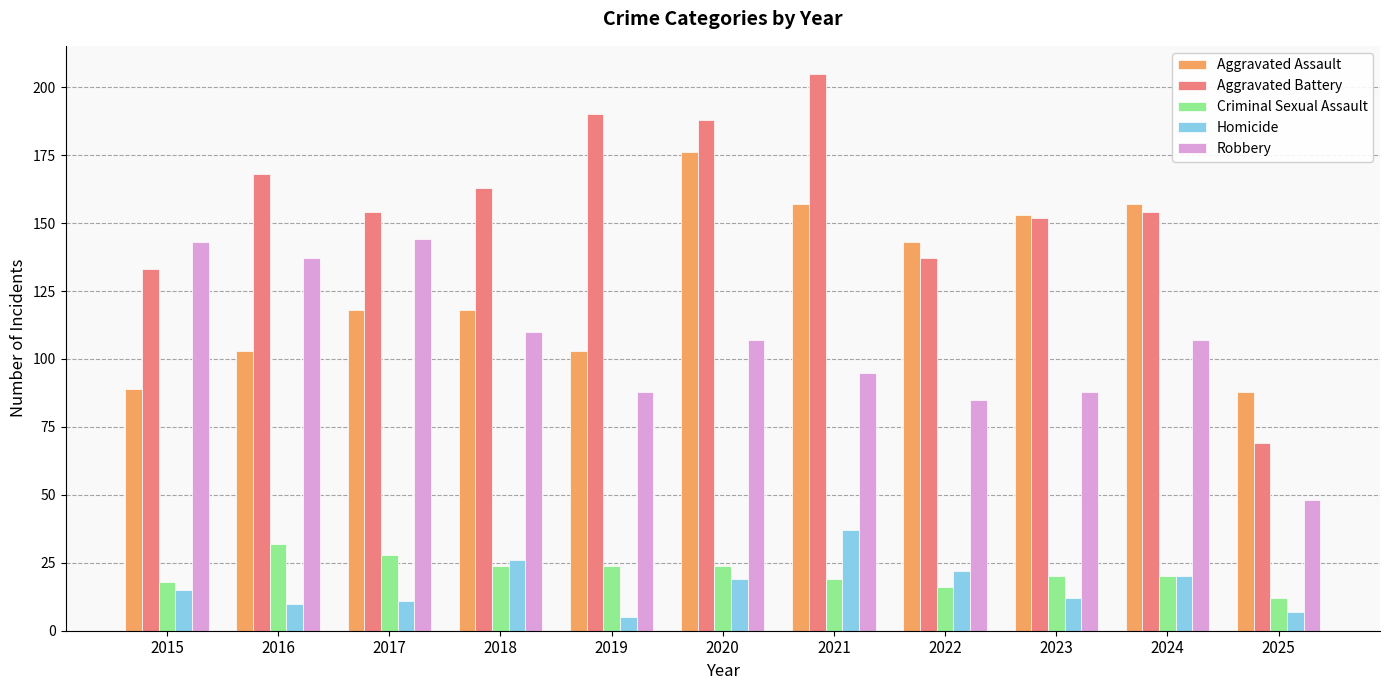

Reading left to right, list all the values displayed in this chart.

Aggravated Assault: 2015=89	2016=103	2017=118	2018=118	2019=103	2020=176	2021=157	2022=143	2023=153	2024=157	2025=88
Aggravated Battery: 2015=133	2016=168	2017=154	2018=163	2019=190	2020=188	2021=205	2022=137	2023=152	2024=154	2025=69
Criminal Sexual Assault: 2015=18	2016=32	2017=28	2018=24	2019=24	2020=24	2021=19	2022=16	2023=20	2024=20	2025=12
Homicide: 2015=15	2016=10	2017=11	2018=26	2019=5	2020=19	2021=37	2022=22	2023=12	2024=20	2025=7
Robbery: 2015=143	2016=137	2017=144	2018=110	2019=88	2020=107	2021=95	2022=85	2023=88	2024=107	2025=48